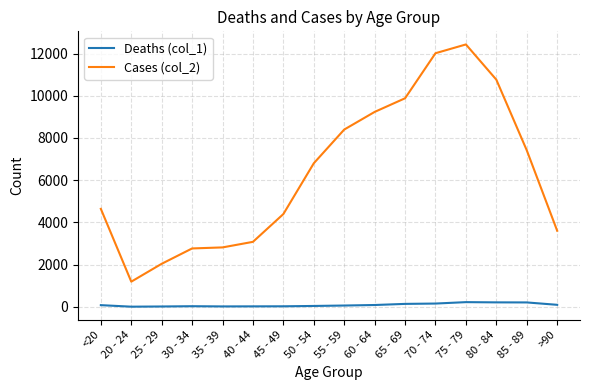

Rank the series at 55 - 59 from highest to lowest value.

Cases (col_2), Deaths (col_1)